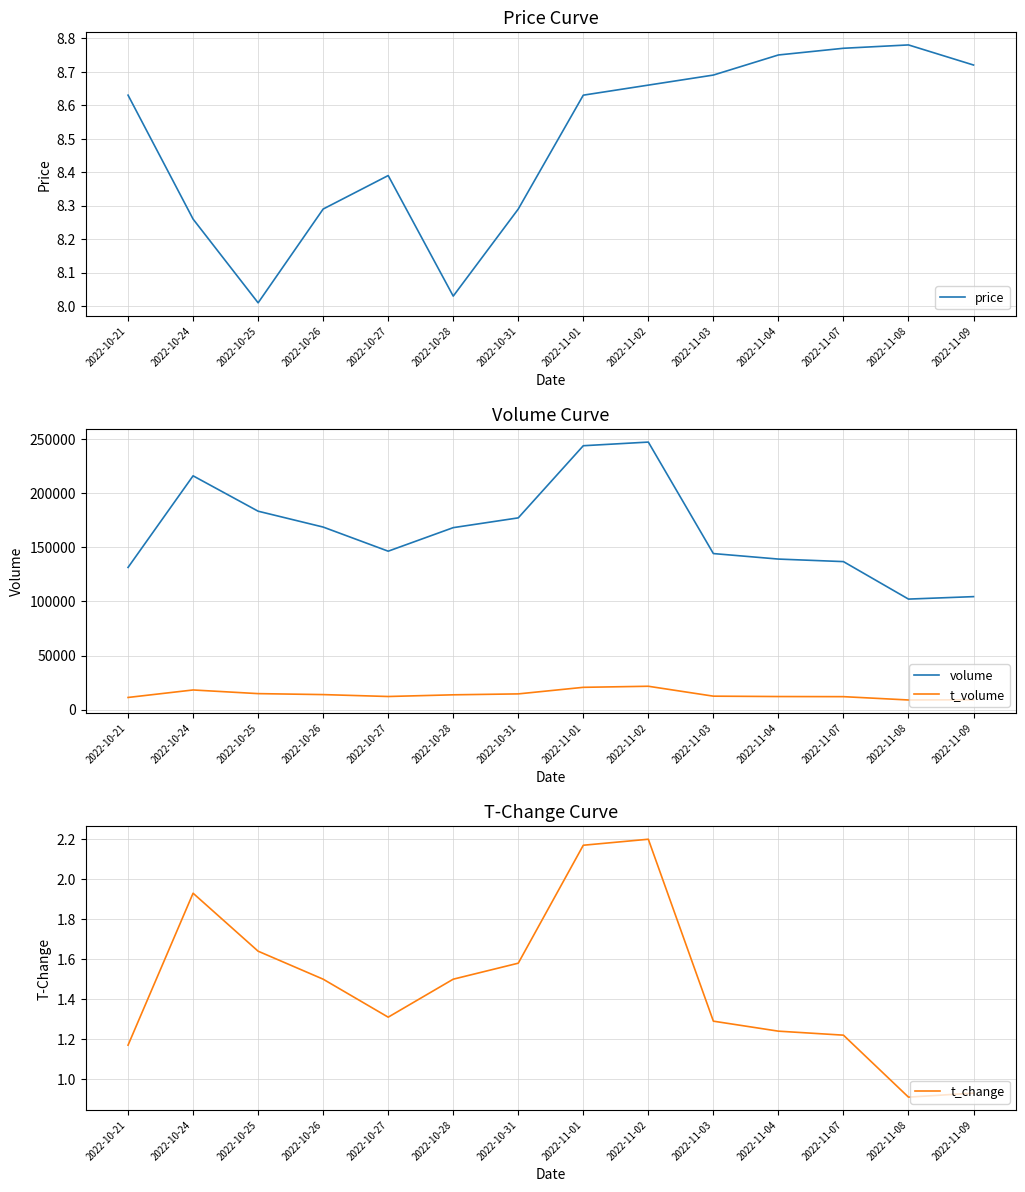

At which category does the chart reach its minimum across all series?

2022-11-08